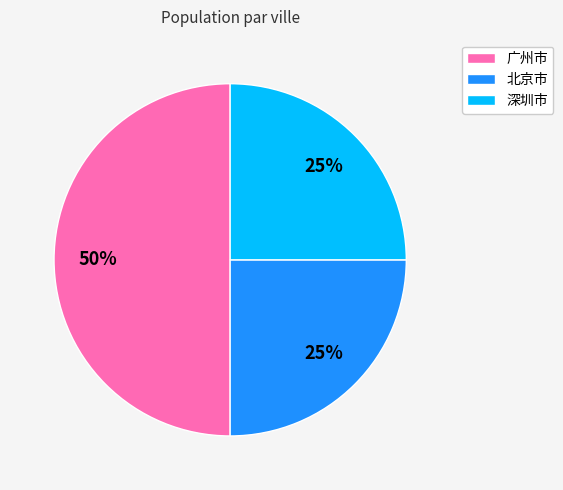

Combined, do 广州市 and 北京市 account for over 50%?

Yes